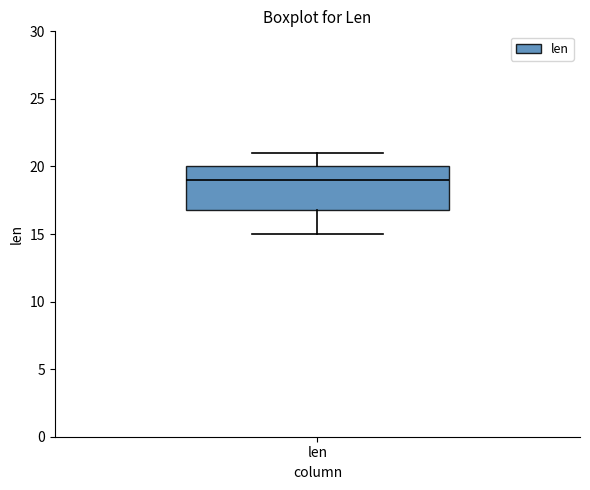

Transcribe this box plot: give where the median line is, the range the box spans, and where the two whiskers end, as read against the y-axis. The values are not printed on the chart, so give them approximately, as read against the axis.

median 19, box 17 to 20, whiskers 15 to 21